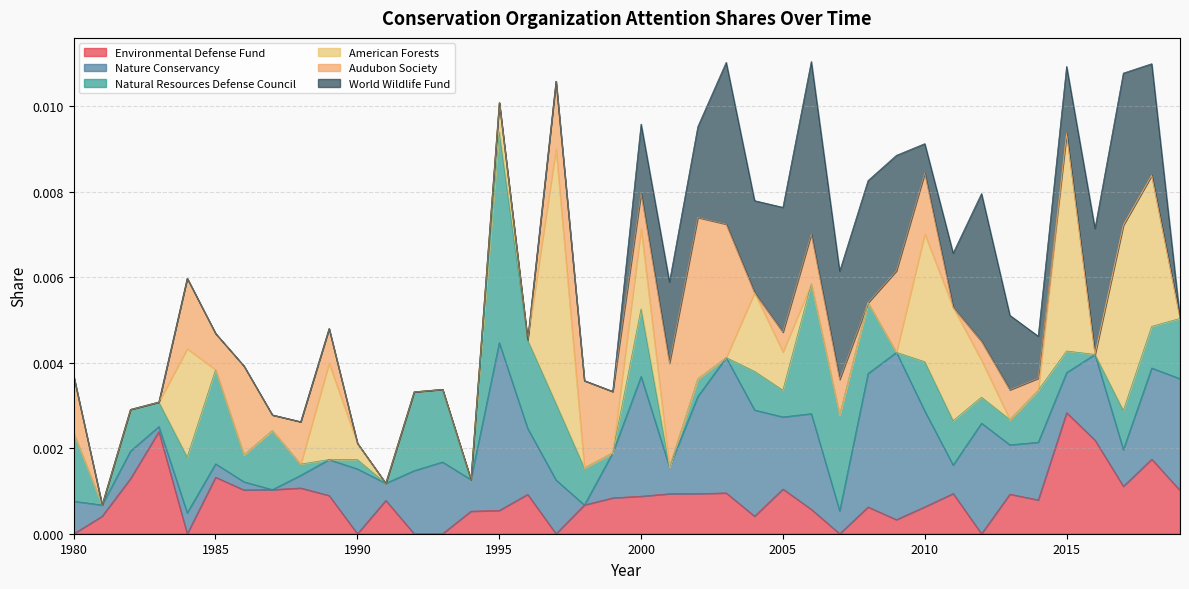

How many data points does each series have?

40